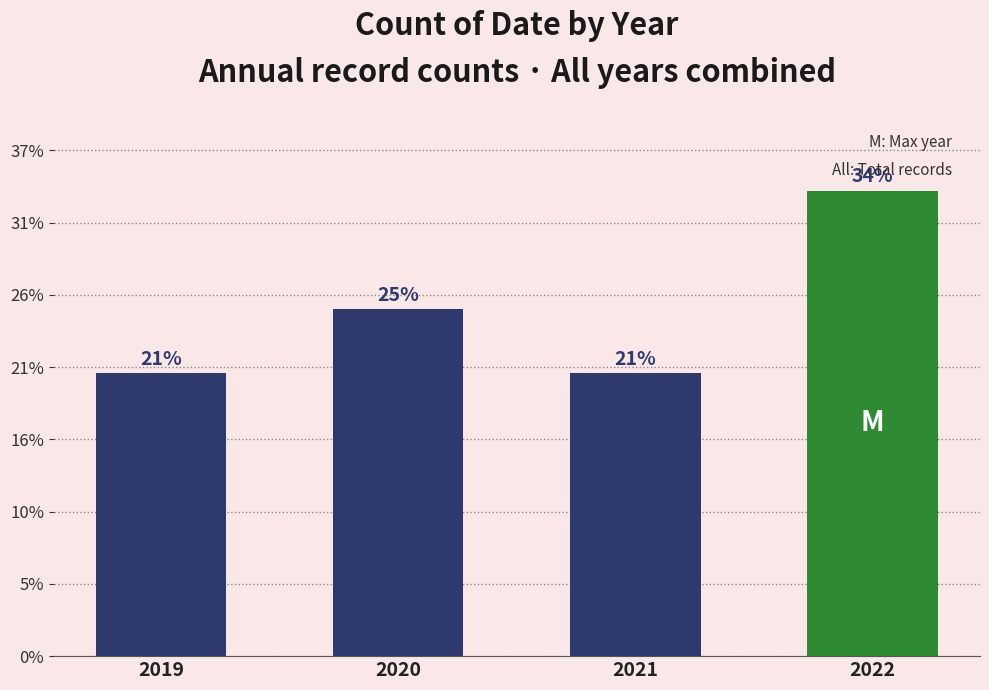

Does the chart contain any negative values?

No